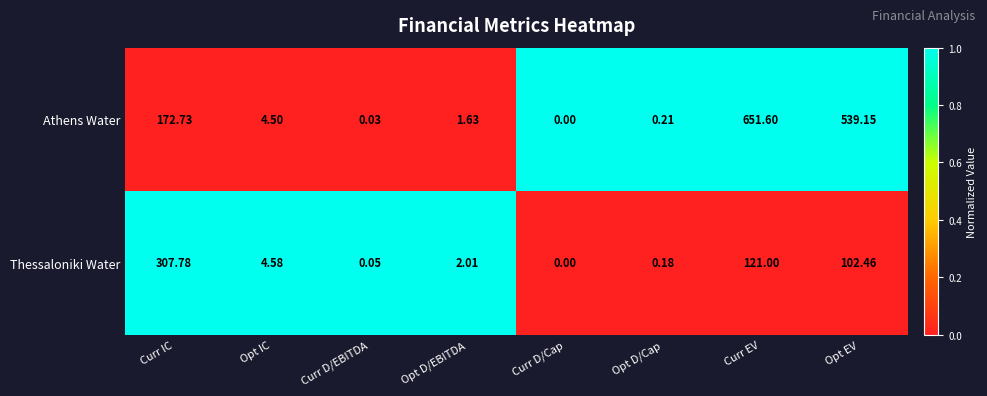

List the series in order of their overall mean, highest first.

Athens Water, Thessaloniki Water